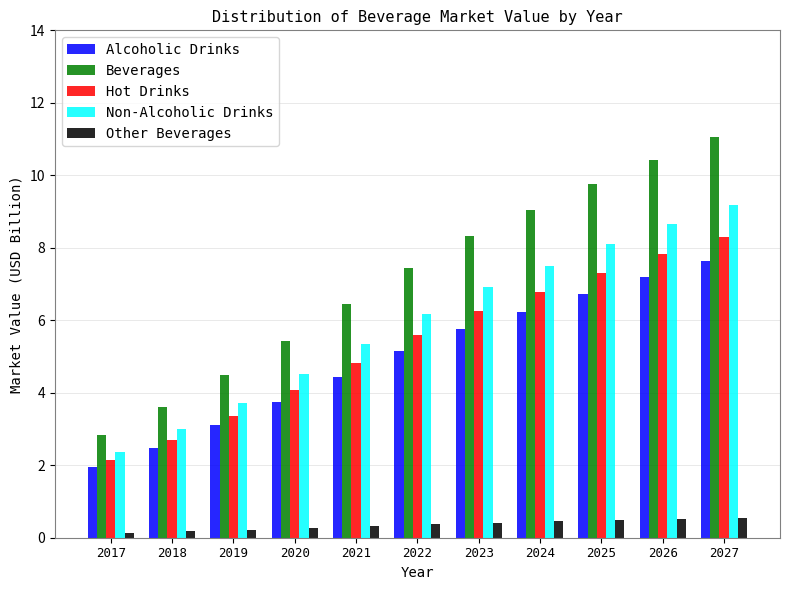

What is the smallest value displayed?

0.1